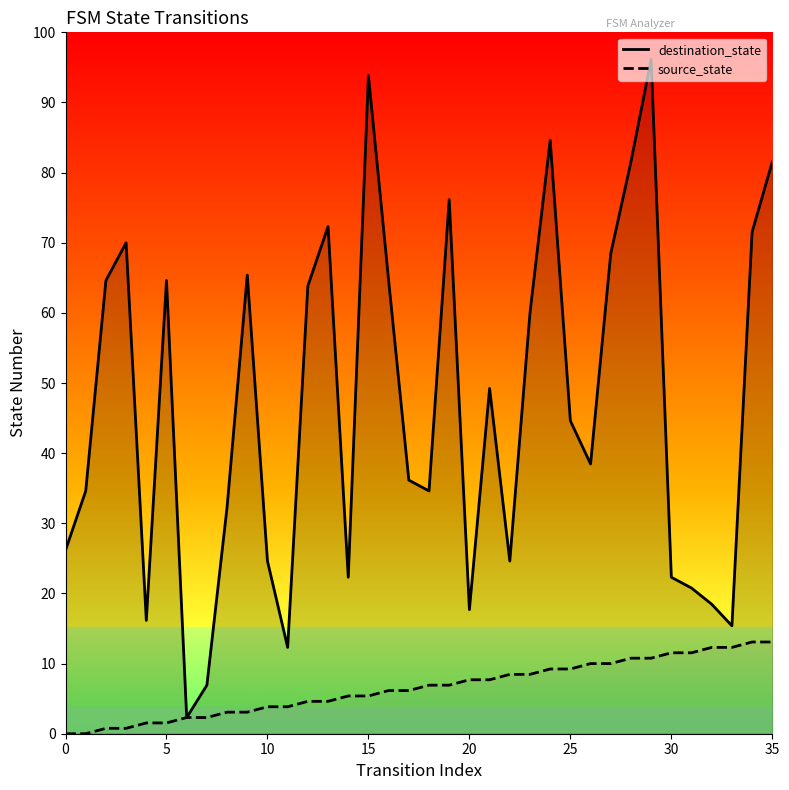

Does the chart display data point markers on the line(s)?

No